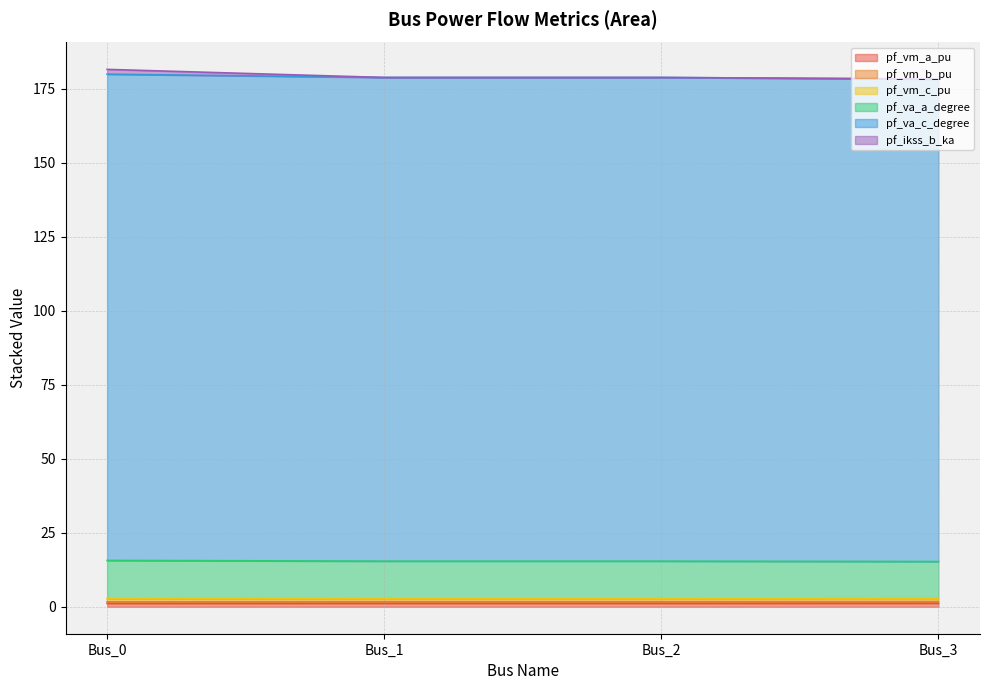

True or false: pf_va_c_degree and pf_ikss_b_ka cross at least once.

False